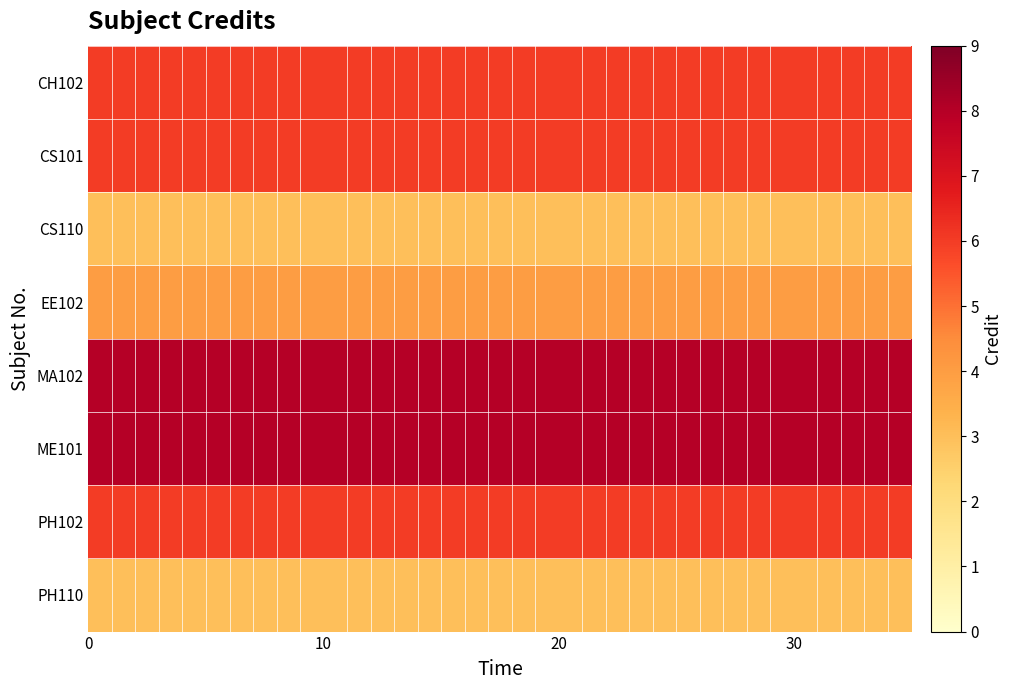

At how many categories does at least one series exceed 5?

35